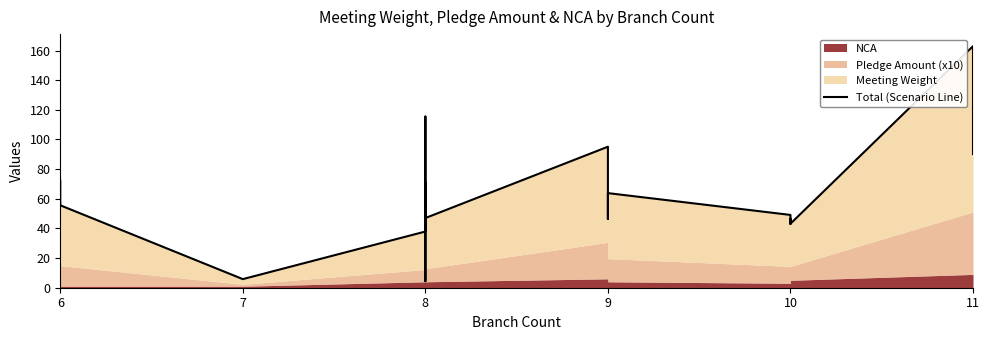

What is the smallest value displayed?

4.4